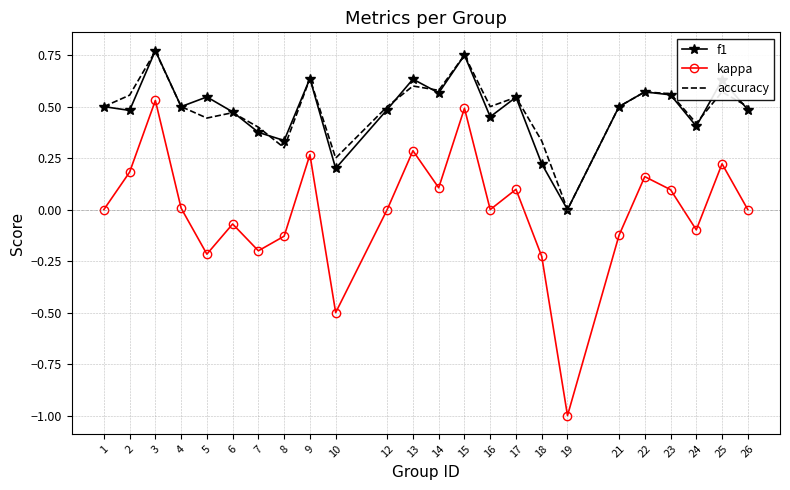

Which series has the largest range (max minus min)?

kappa